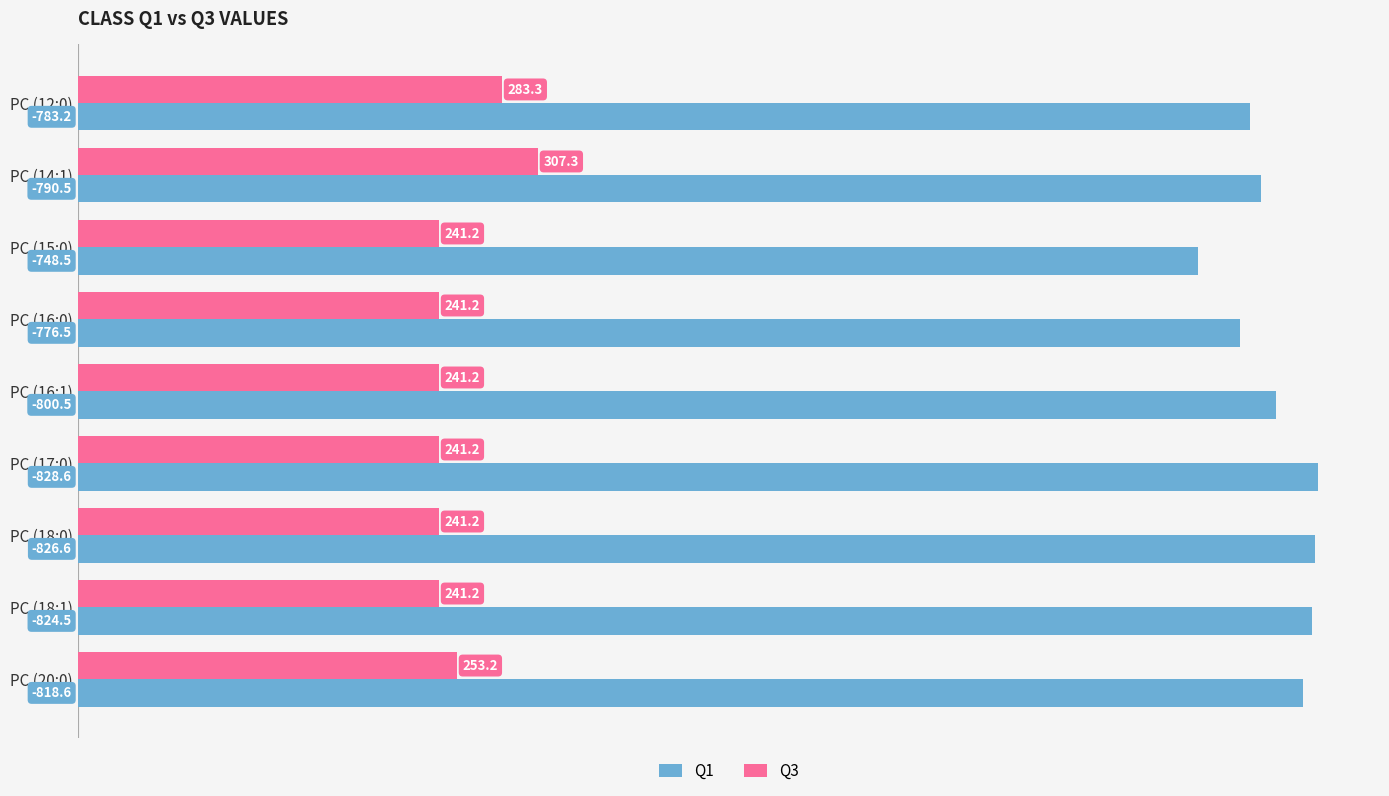

What is the difference between the highest and lowest values at PC (20:0)?

565.4